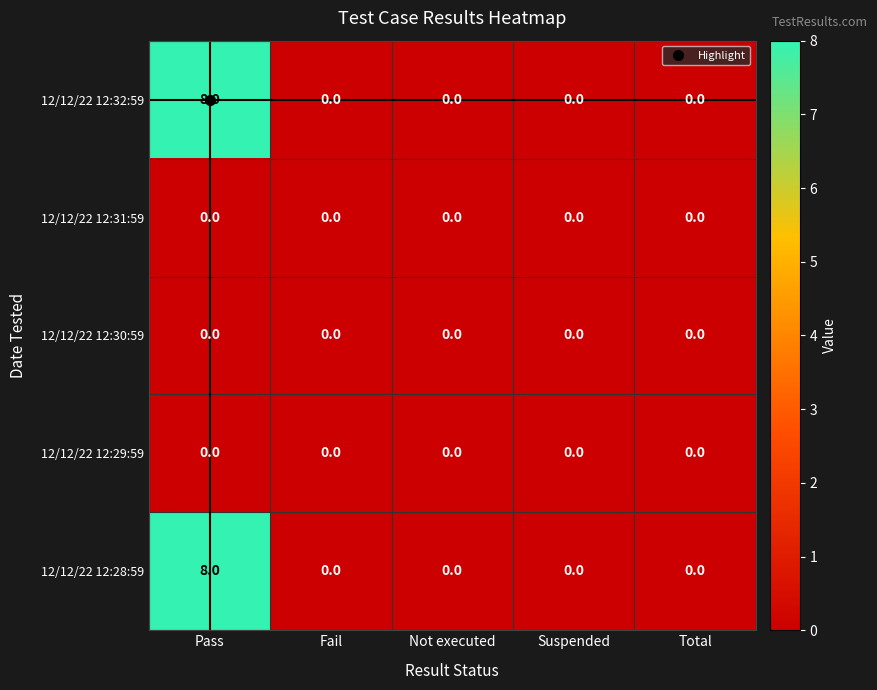

At which category is the sum across all series the highest?

Pass